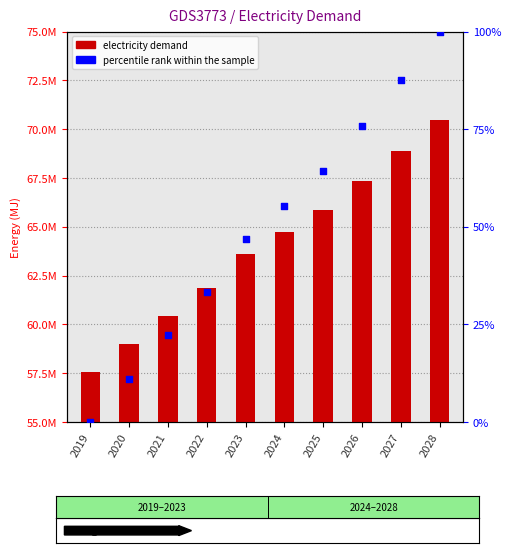

What are all the series names shown in the legend?

electricity demand, percentile rank within the sample